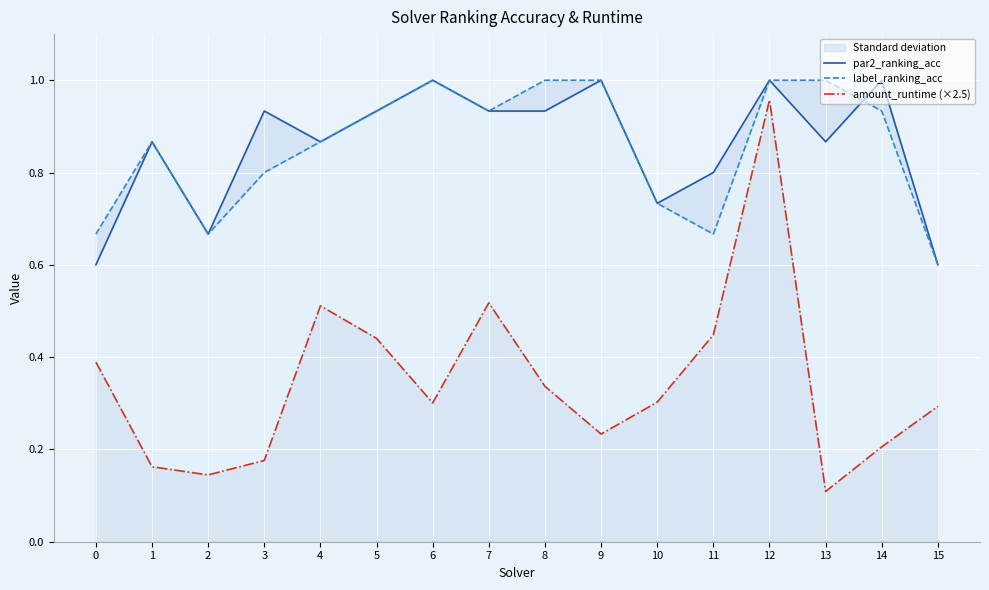

True or false: label_ranking_acc and par2_ranking_acc cross at least once.

True